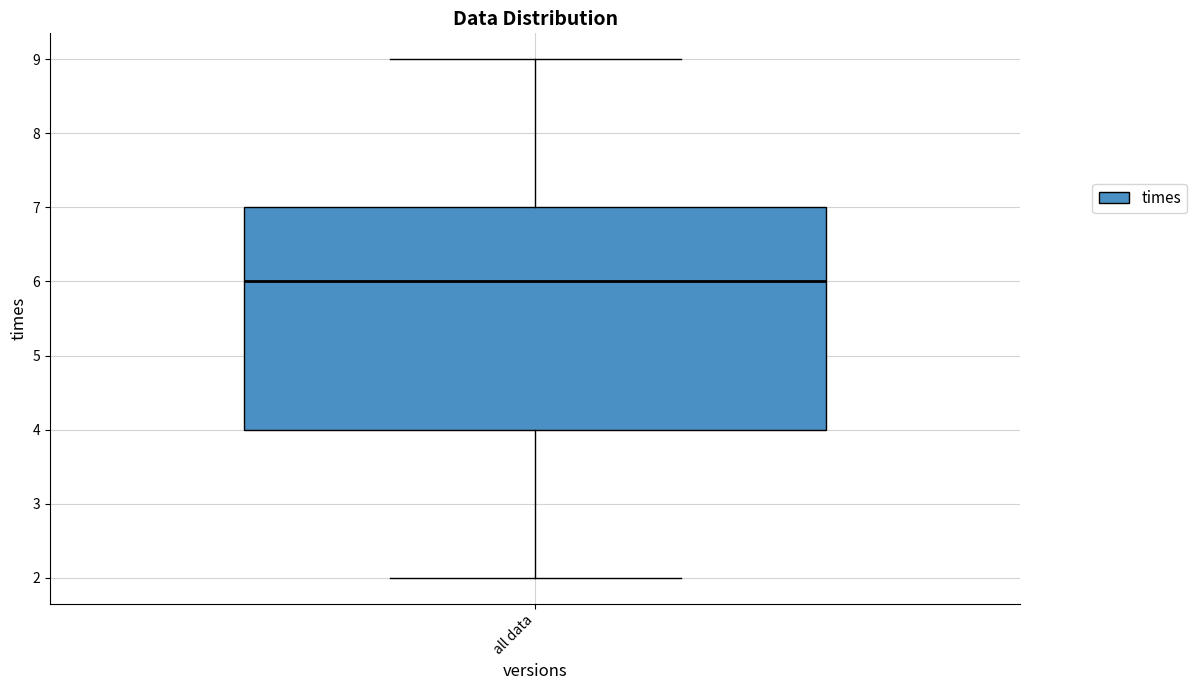

Transcribe this box plot: give where the median line is, the range the box spans, and where the two whiskers end, as read against the y-axis. The values are not printed on the chart, so give them approximately, as read against the axis.

median 6, box 4 to 7, whiskers 2 to 9